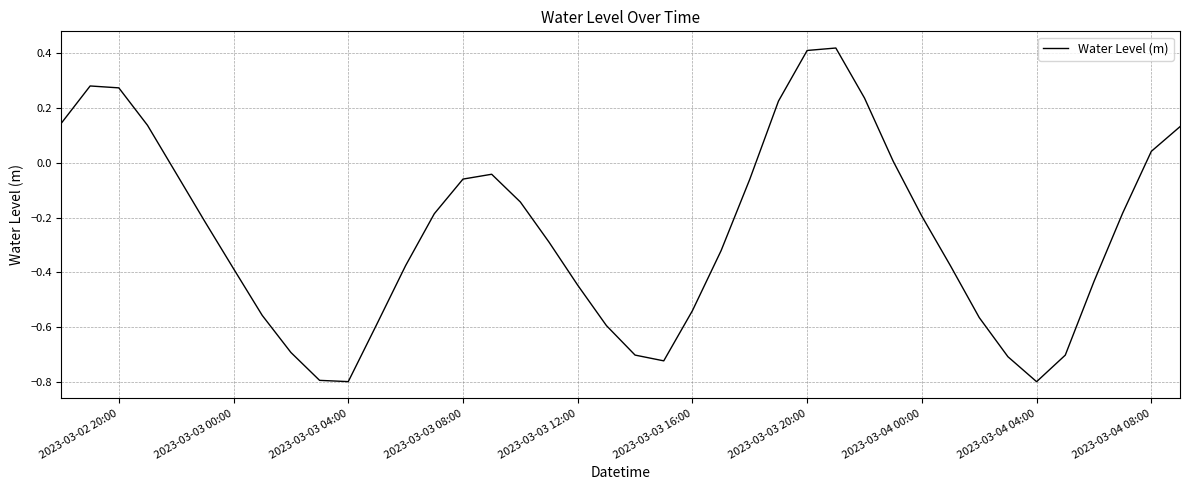

What is the smallest value displayed?

-0.8